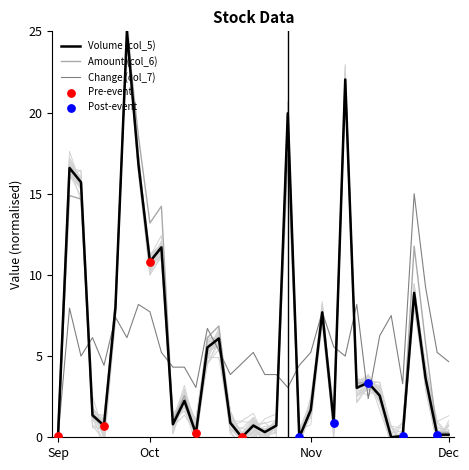

What are all the series names shown in the legend?

Volume (col_5), Amount (col_6), Change (col_7)